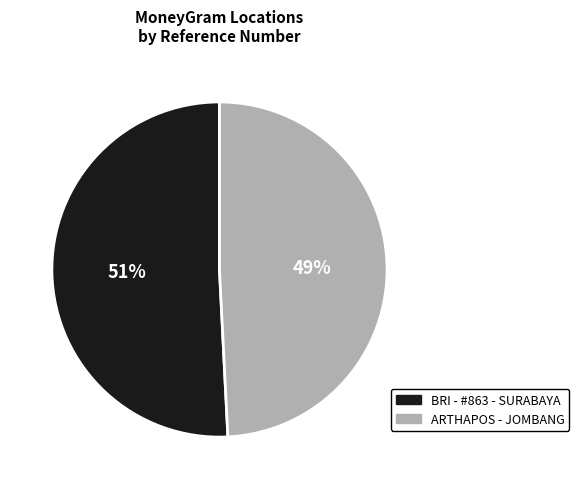

To the nearest percent, what is the average slice percentage?

50%